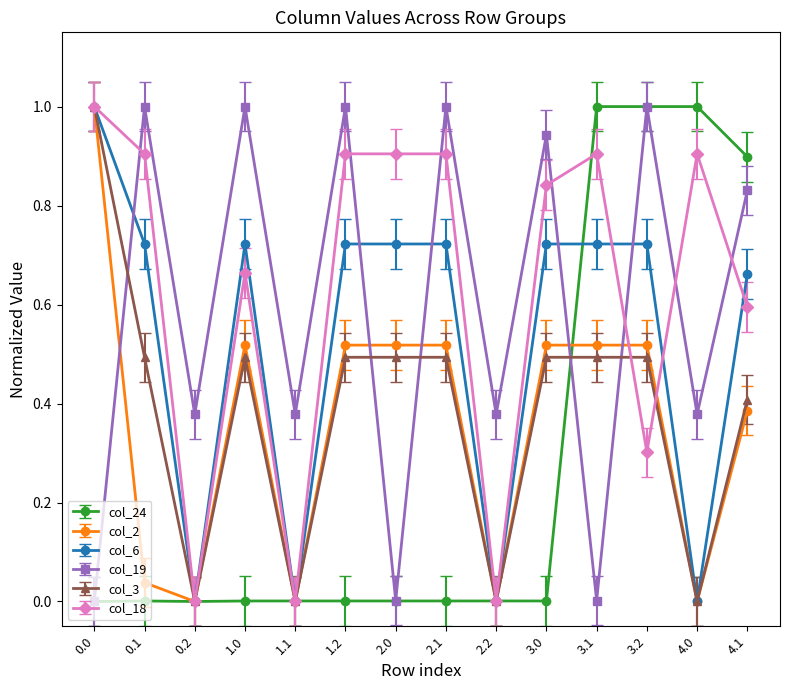

Where is the first local maximum for col_19?

0.1